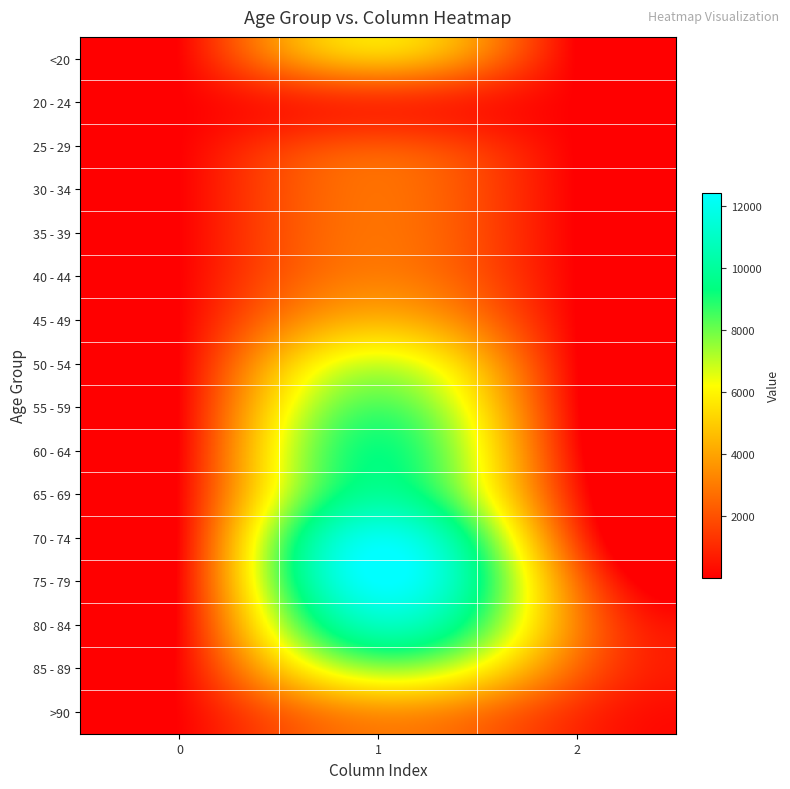

Which category has the highest value across all series?

1